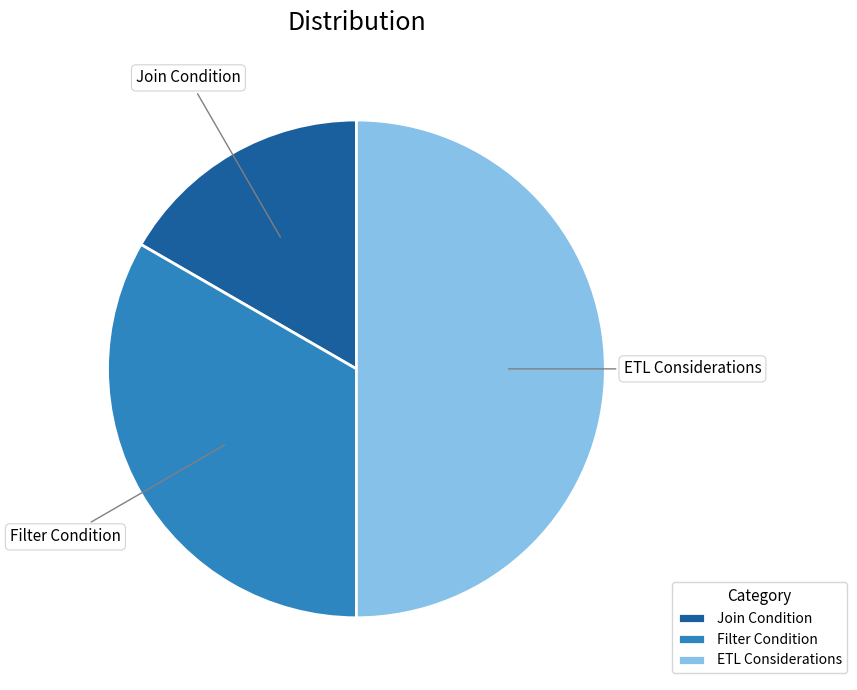

What is the smallest slice in the pie chart?

Join Condition